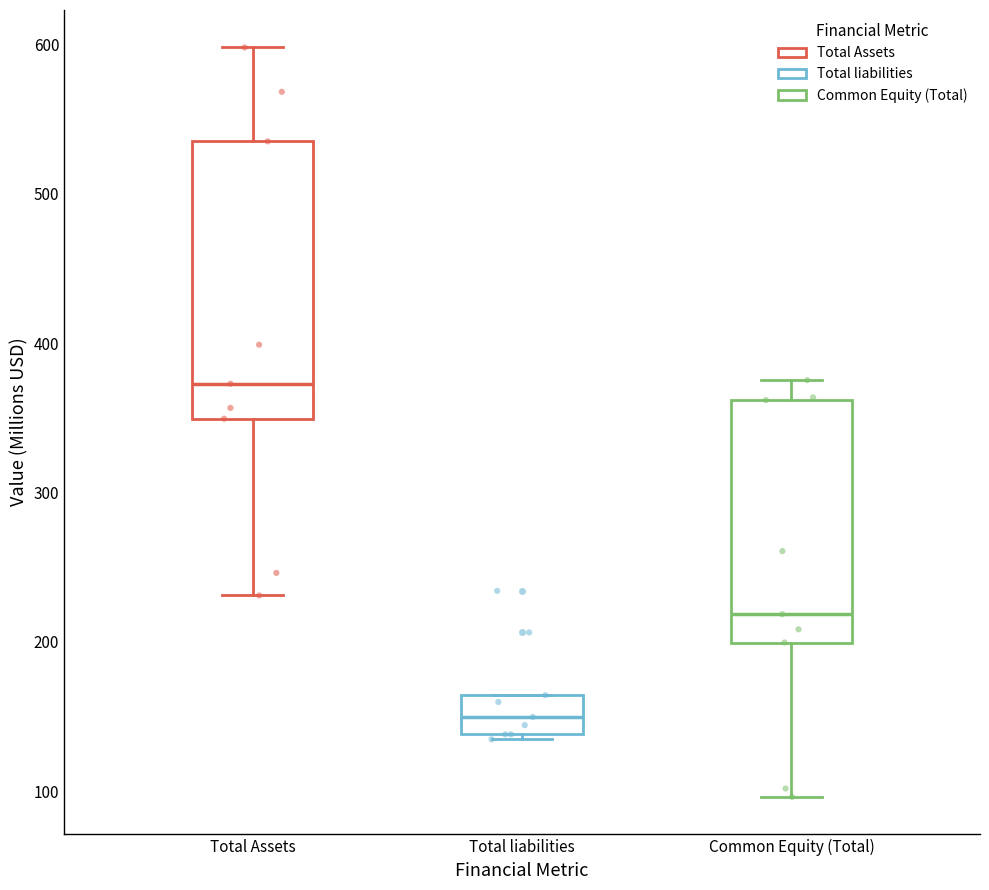

Reading left to right, read every box against the y-axis: the position of its median line, the range the box covers, and the ends of its whiskers. The values are not printed on the chart, so give them approximately, as read against the axis.

Total Assets: median 370, box 350 to 540, whiskers 230 to 600
Total liabilities: median 150, box 140 to 160, whiskers 130 to 160
Common Equity (Total): median 220, box 200 to 360, whiskers 100 to 380